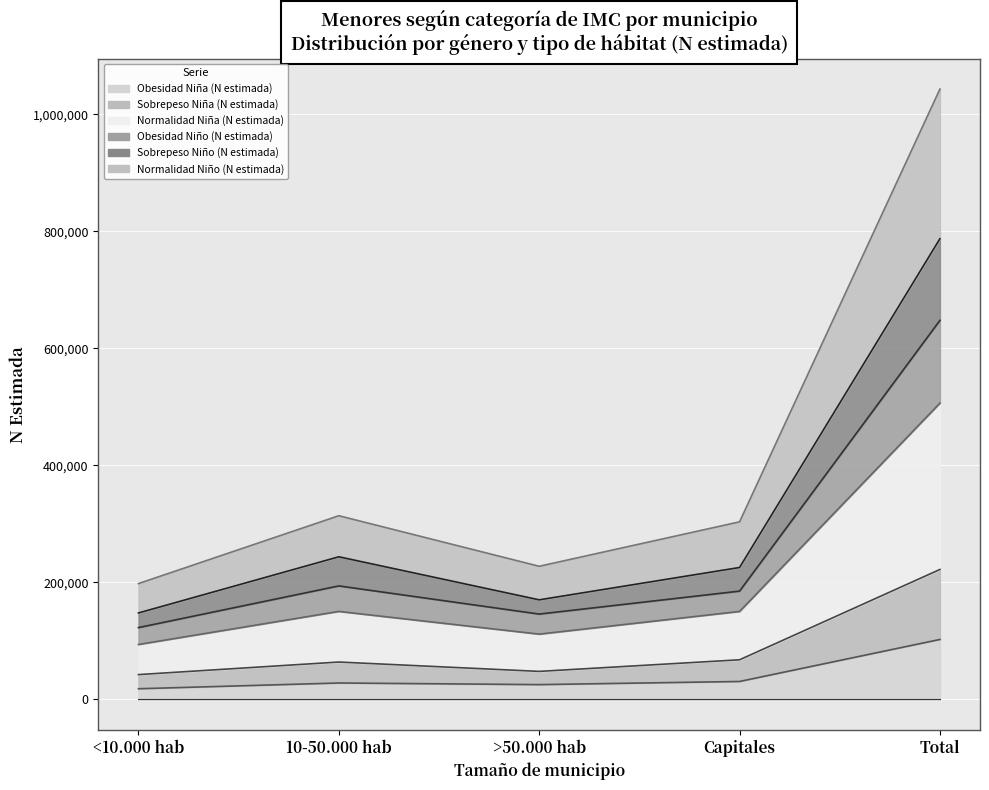

Which category has the lowest value in the Sobrepeso Niña (N estimada) series?

<10.000 hab